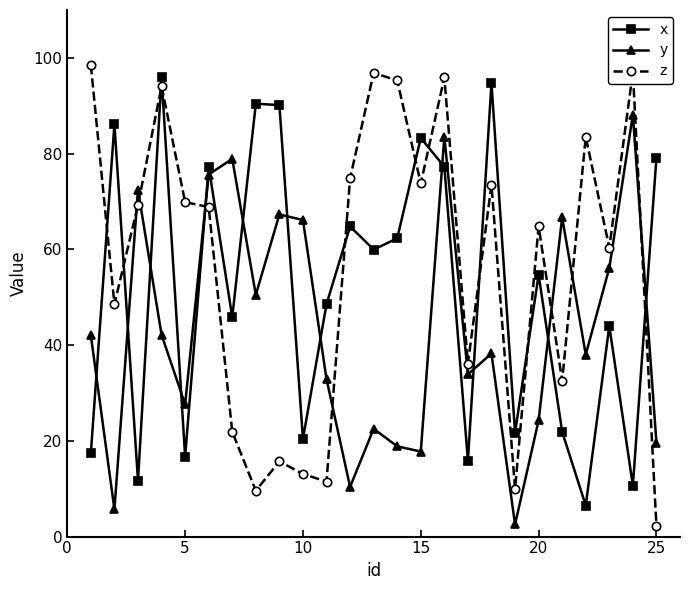

How many categories are shown in the chart?

25